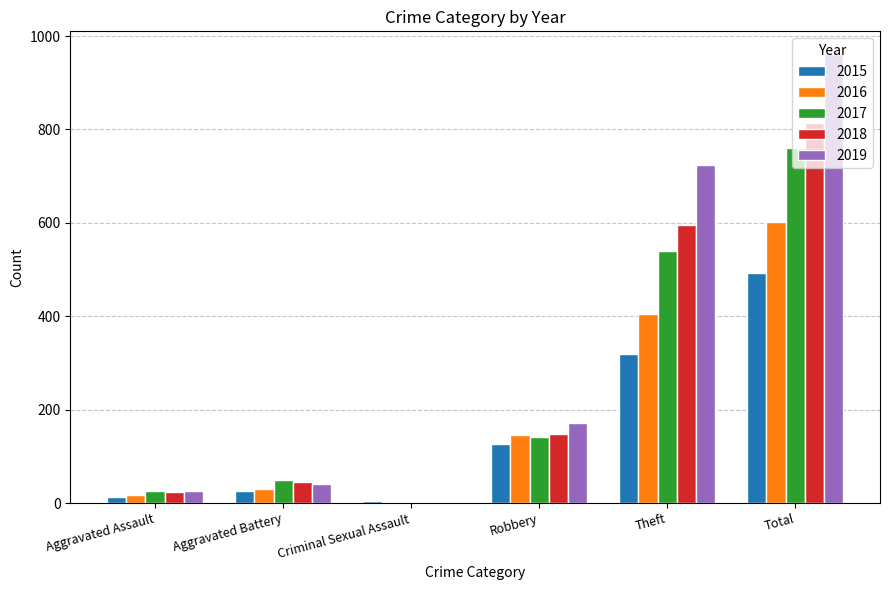

At which label is 2017 closest to 381?

Theft